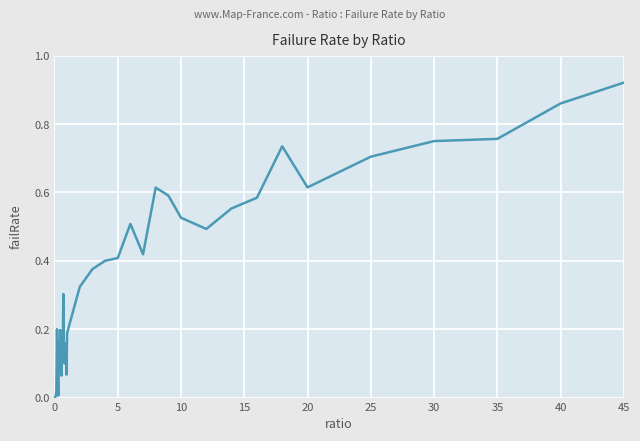

What is the difference between the second highest and second lowest values?

0.9